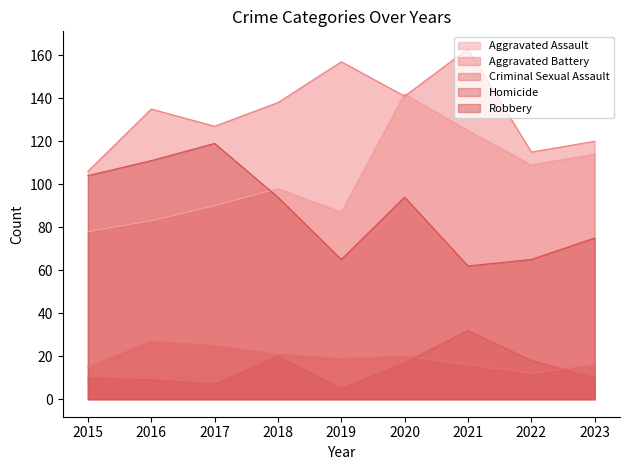

What is the value of the Robbery point at the 4th from the left?

94